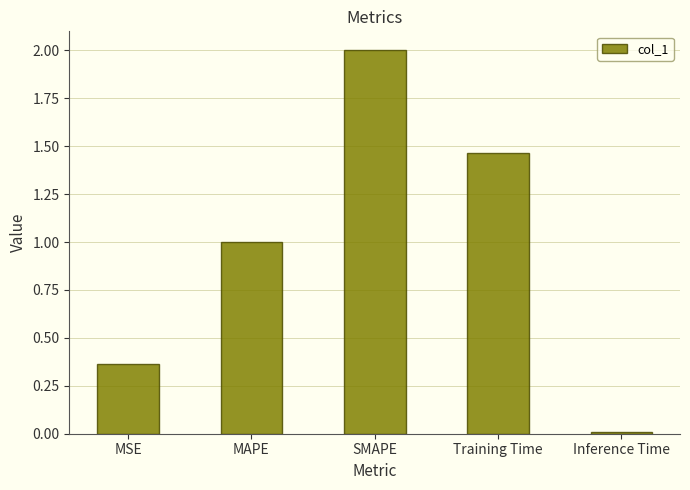

At which category does the chart reach its minimum across all series?

Inference Time